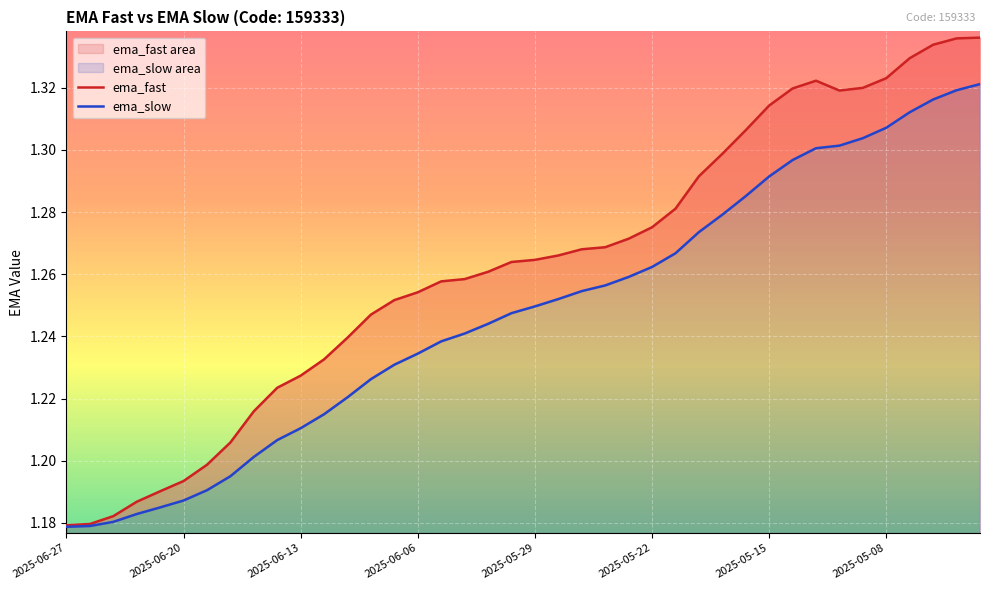

Count the ema_slow values in the range 1 to 2.

40